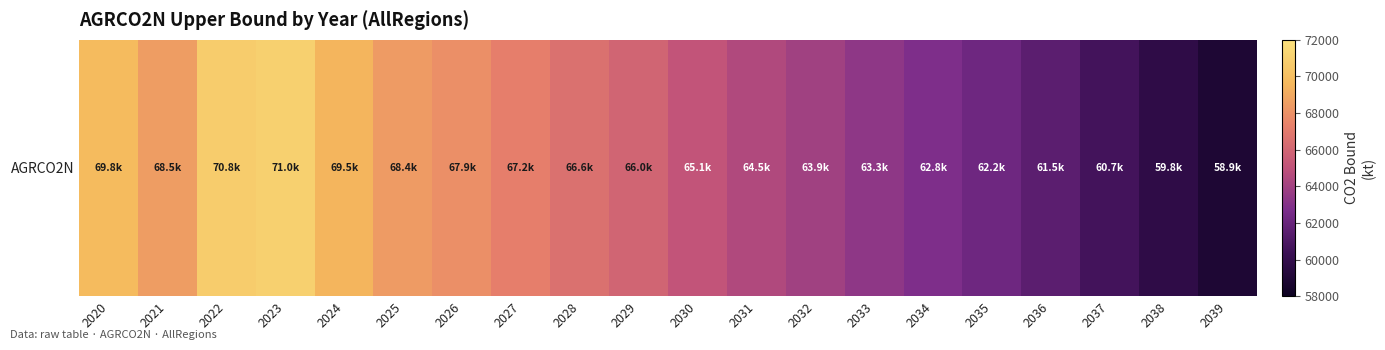

Approximately how many times larger is the value at 2033 compared to 2024?

0.9